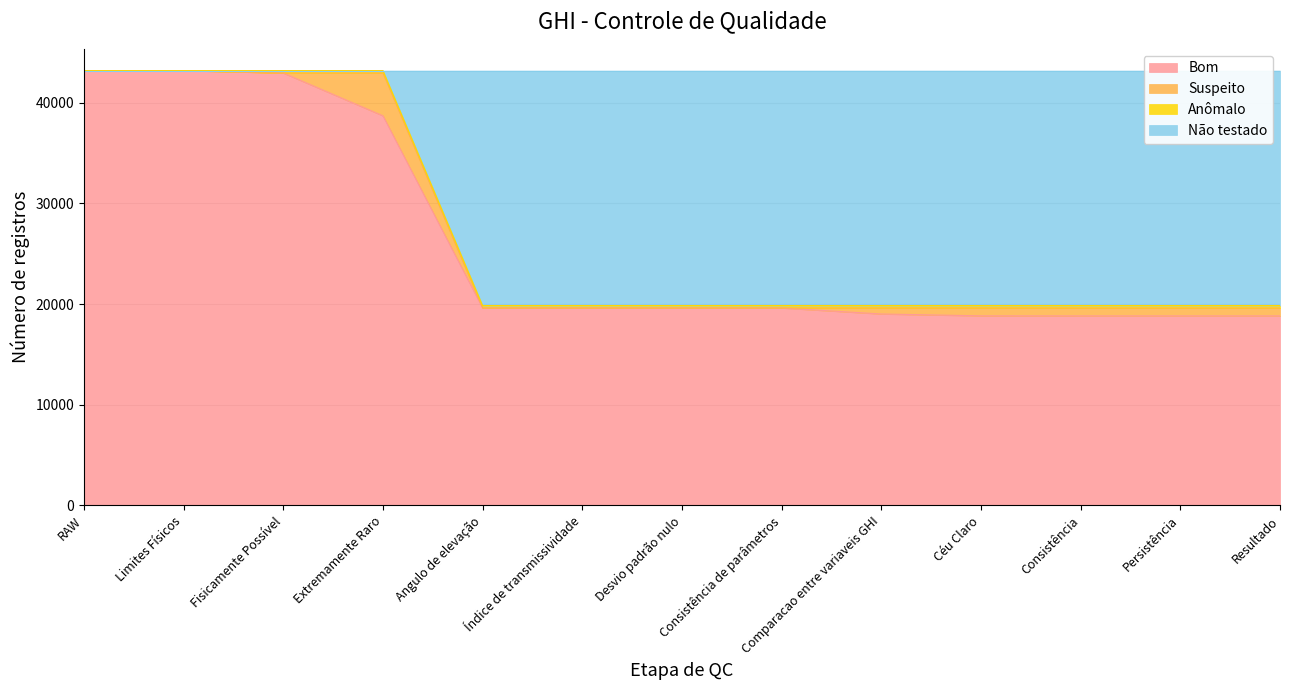

Count the number of categories in the chart.

13